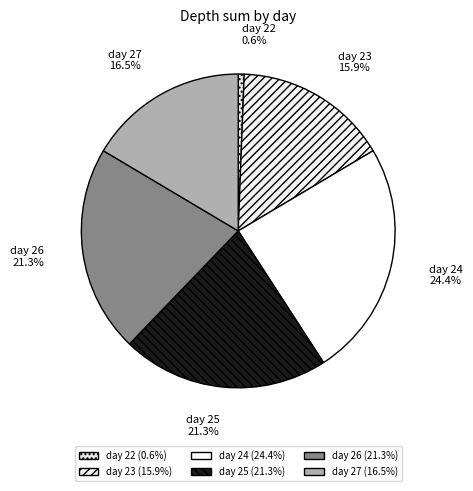

Do day 23 and day 24 together represent more than half of the pie?

No